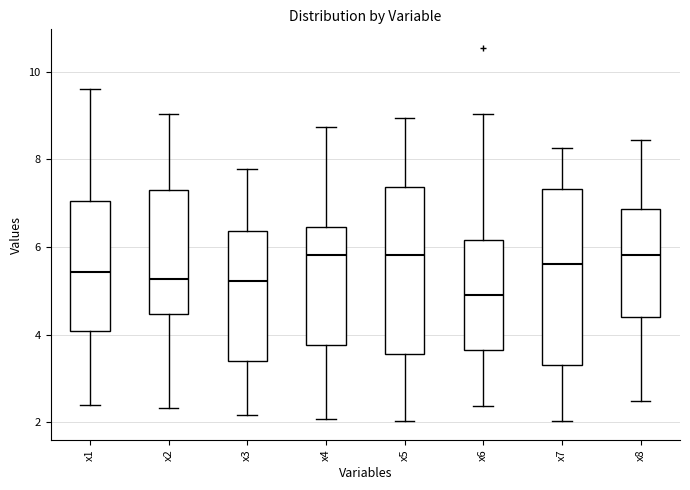

Reading left to right, transcribe this box plot: for each box, give where its median line is, the range the box spans, and where its two whiskers end, as read against the y-axis. The values are not printed on the chart, so give them approximately, as read against the axis.

x1: median 5.4, box 4.0 to 7.0, whiskers 2.4 to 9.6
x2: median 5.2, box 4.4 to 7.4, whiskers 2.4 to 9.0
x3: median 5.2, box 3.4 to 6.4, whiskers 2.2 to 7.8
x4: median 5.8, box 3.8 to 6.4, whiskers 2.0 to 8.8
x5: median 5.8, box 3.6 to 7.4, whiskers 2.0 to 9.0
x6: median 5.0, box 3.6 to 6.2, whiskers 2.4 to 9.0
x7: median 5.6, box 3.4 to 7.4, whiskers 2.0 to 8.2
x8: median 5.8, box 4.4 to 6.8, whiskers 2.4 to 8.4